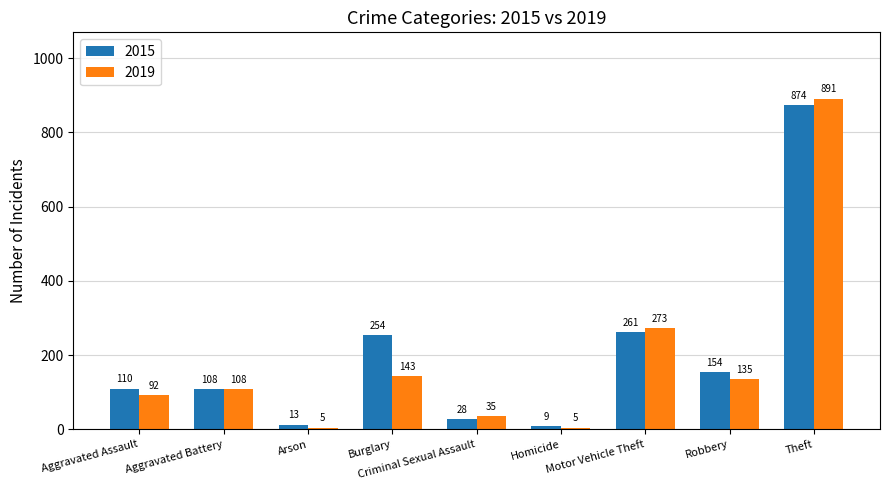

What is the label of the 7th bar from the right?

Arson